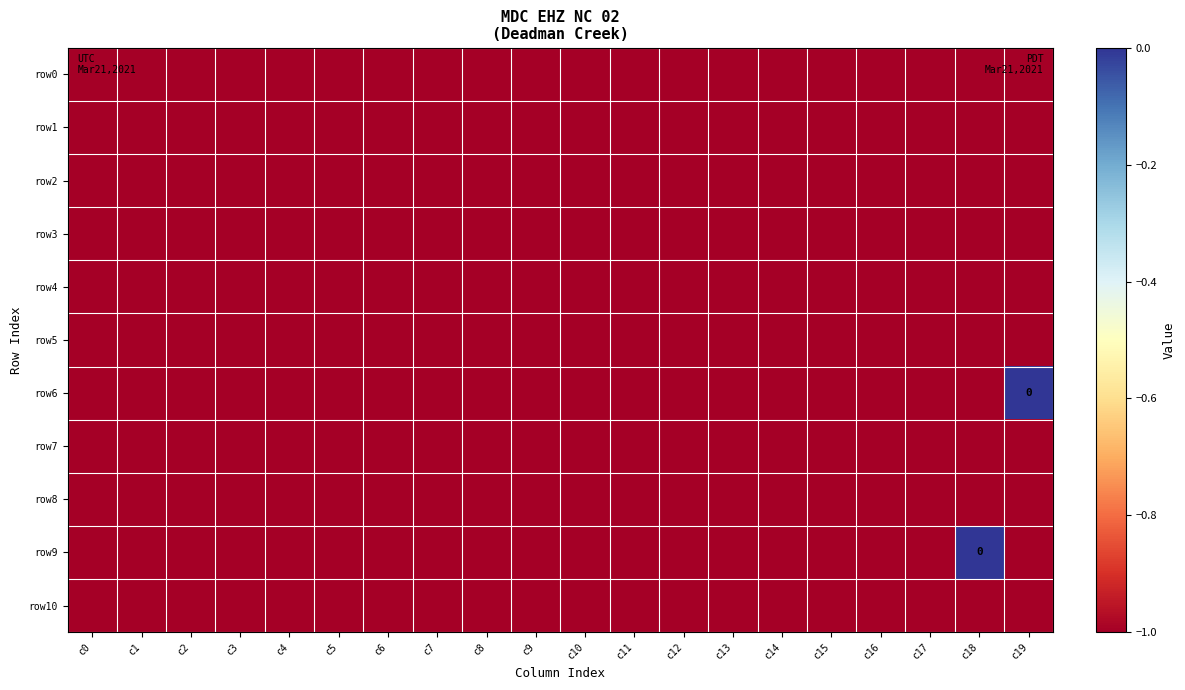

At which label is row10 closest to -1?

c0